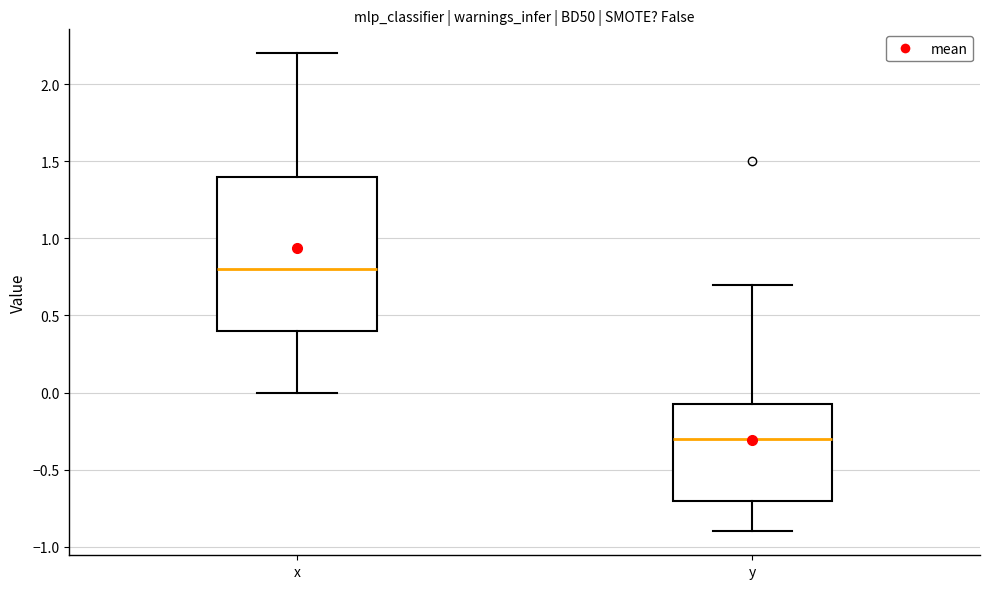

Which box's median line is the highest?

x